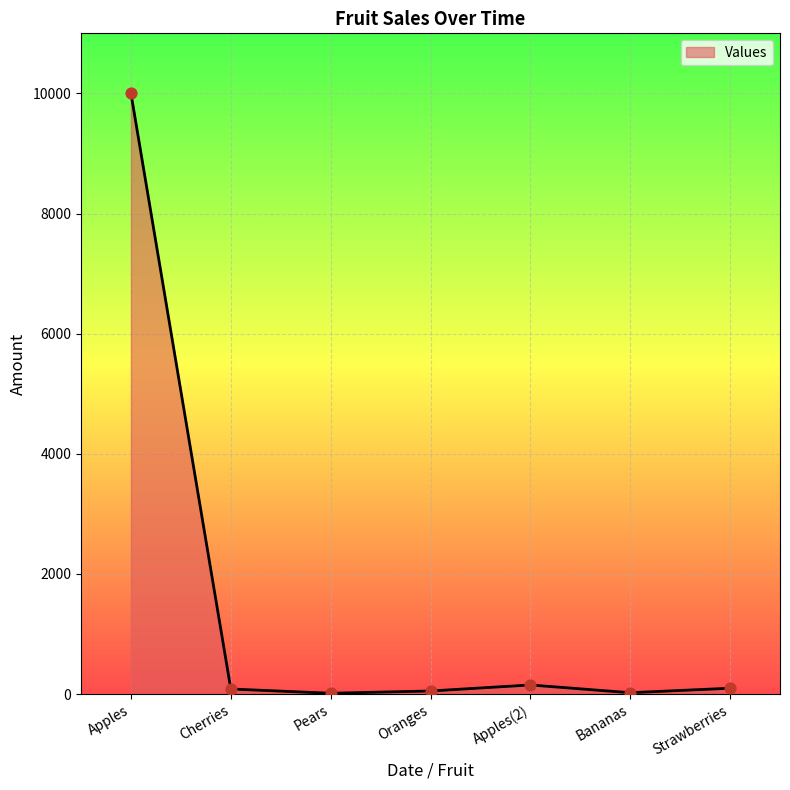

True or false: the data has more than 2 interior local peaks.

False